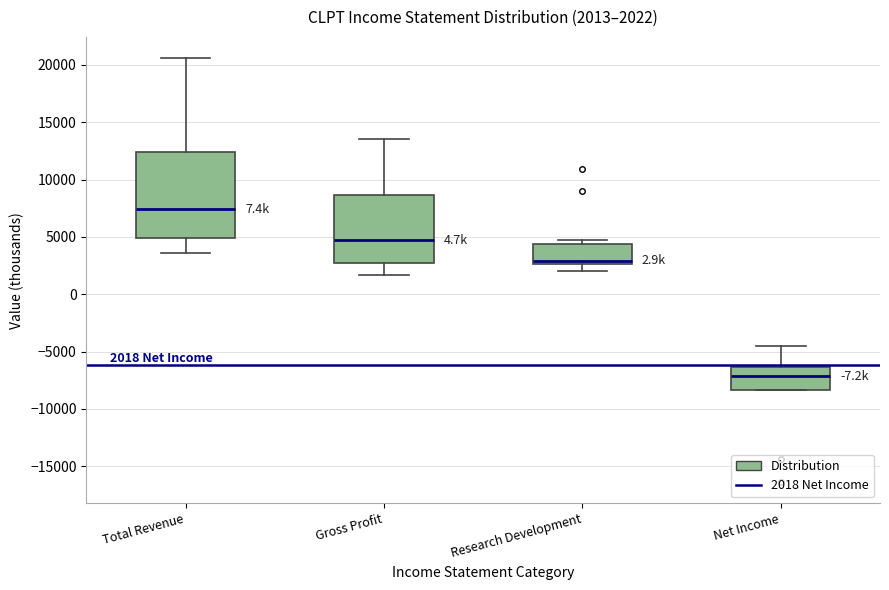

Which box has the lowest median line?

Net Income